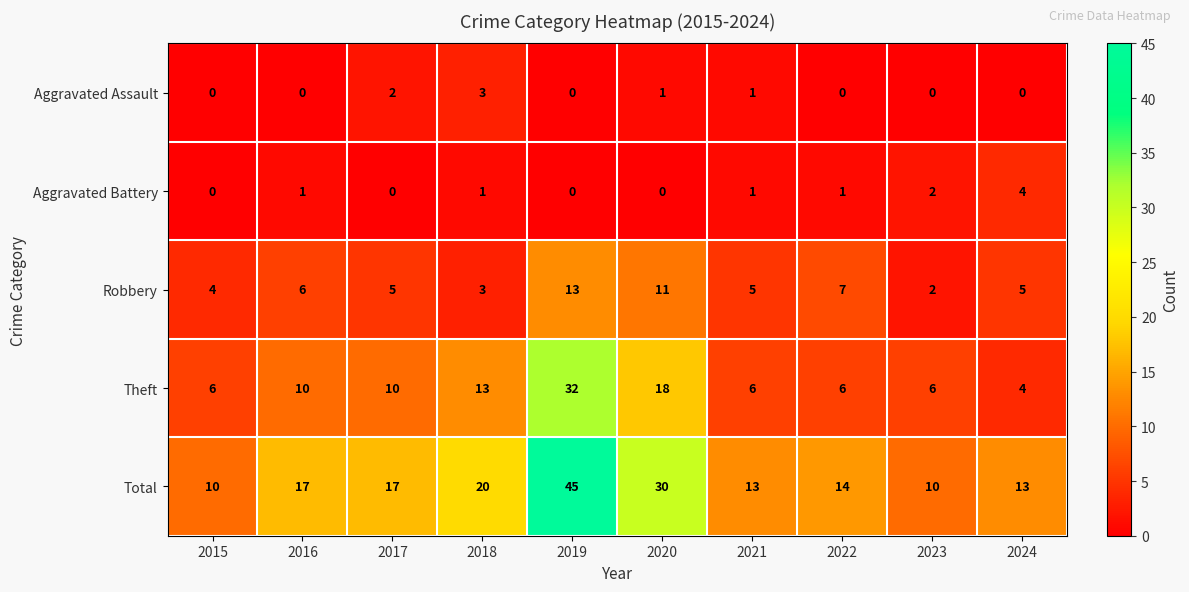

At which category is the sum across all series the highest?

2019